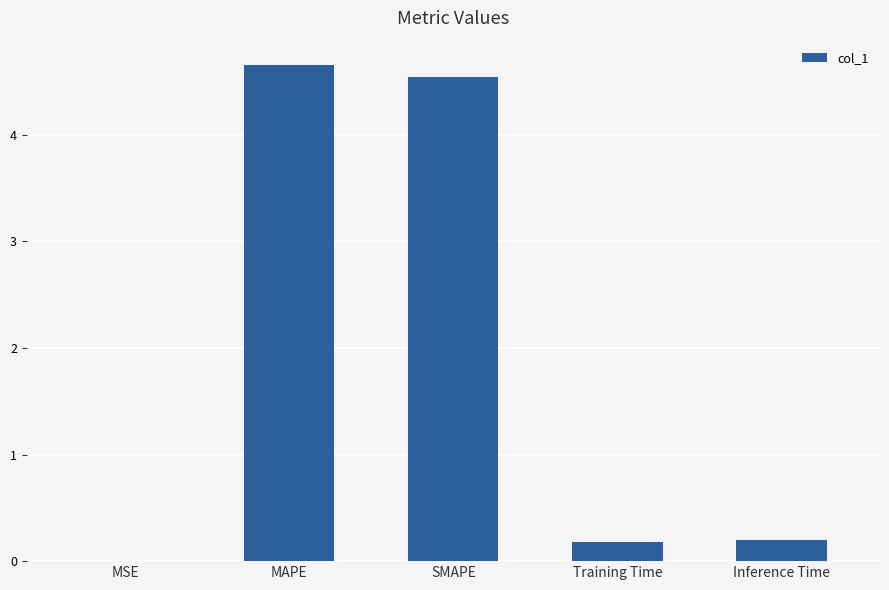

Between MAPE and MSE, which is larger?

MAPE